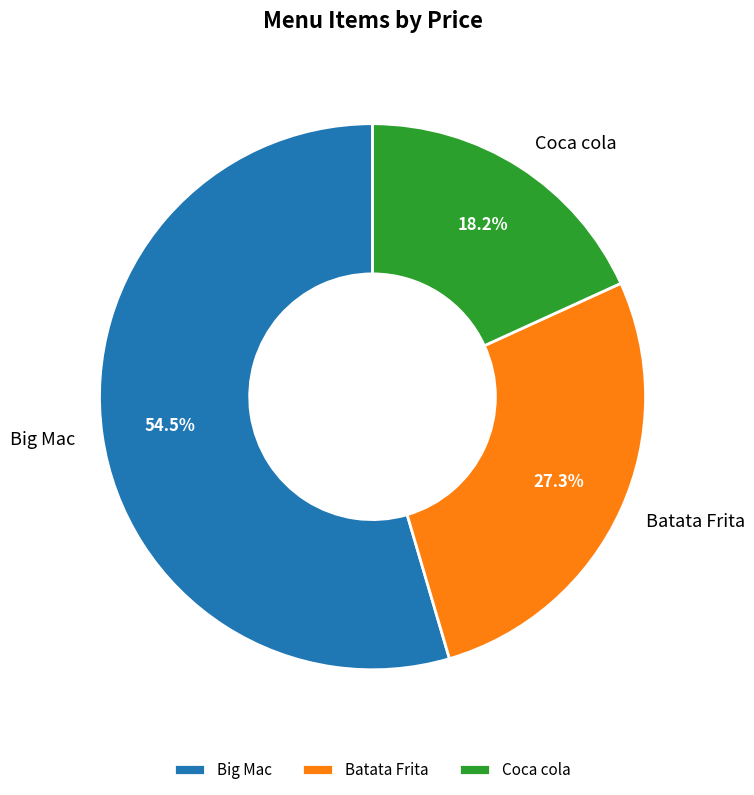

To the nearest percent, what is the difference between the Batata Frita and Coca cola slice percentages?

9%